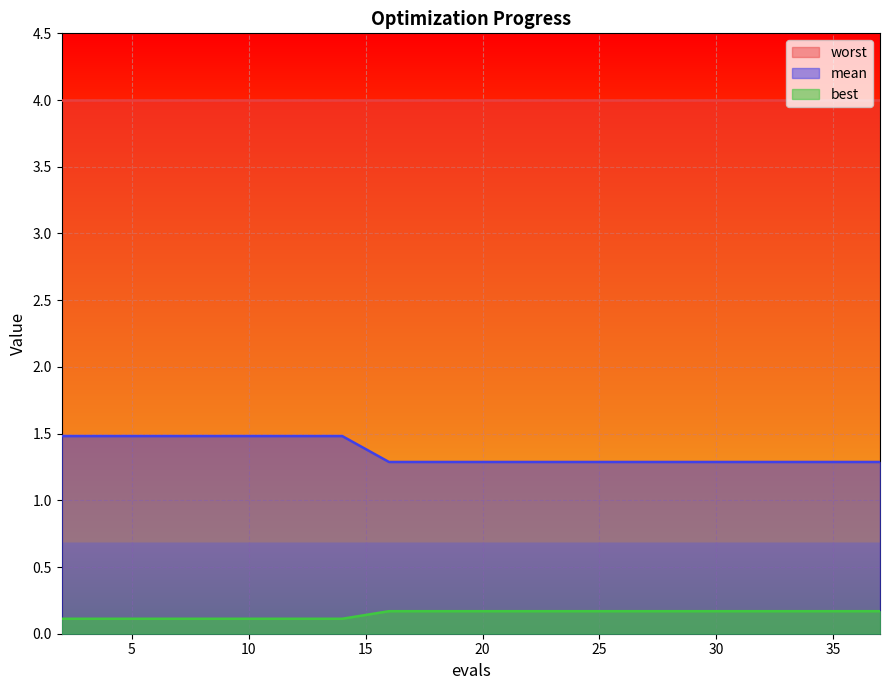

True or false: best and mean cross at least once.

False